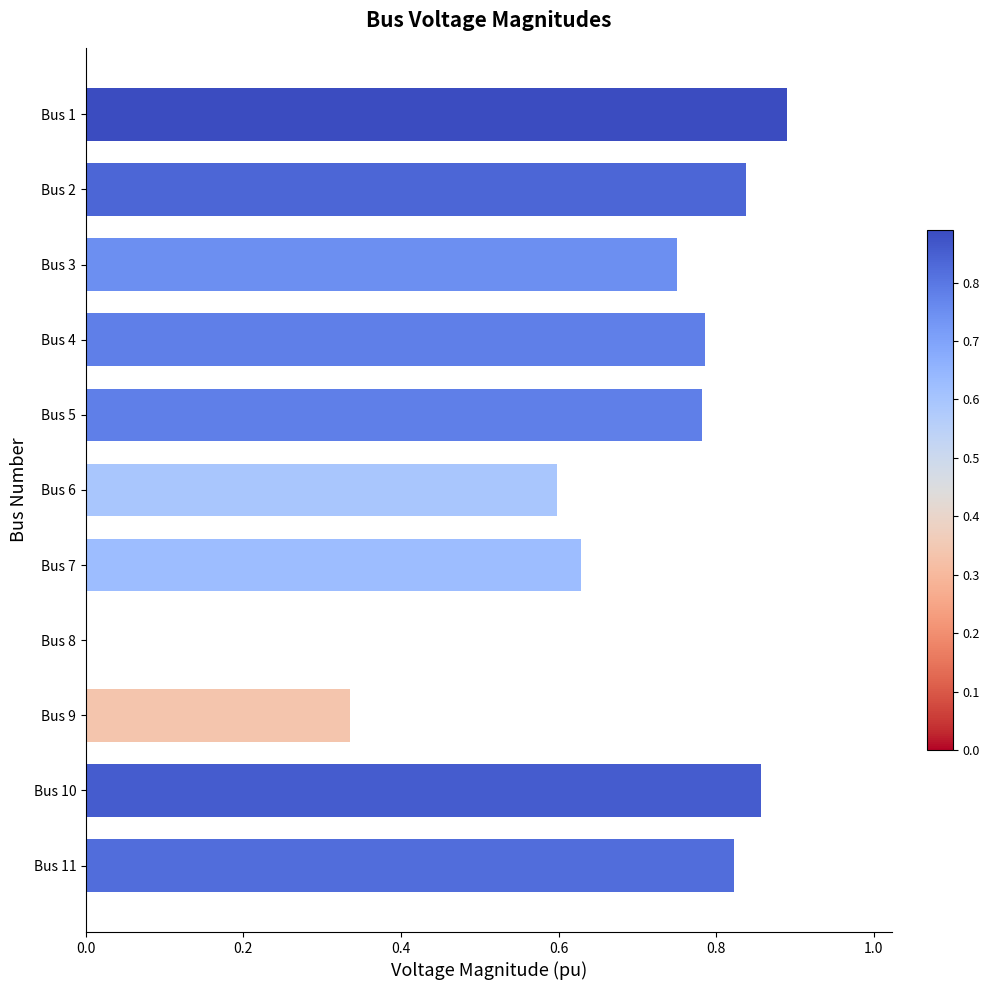

At which label is the value closest to 0?

Bus 8